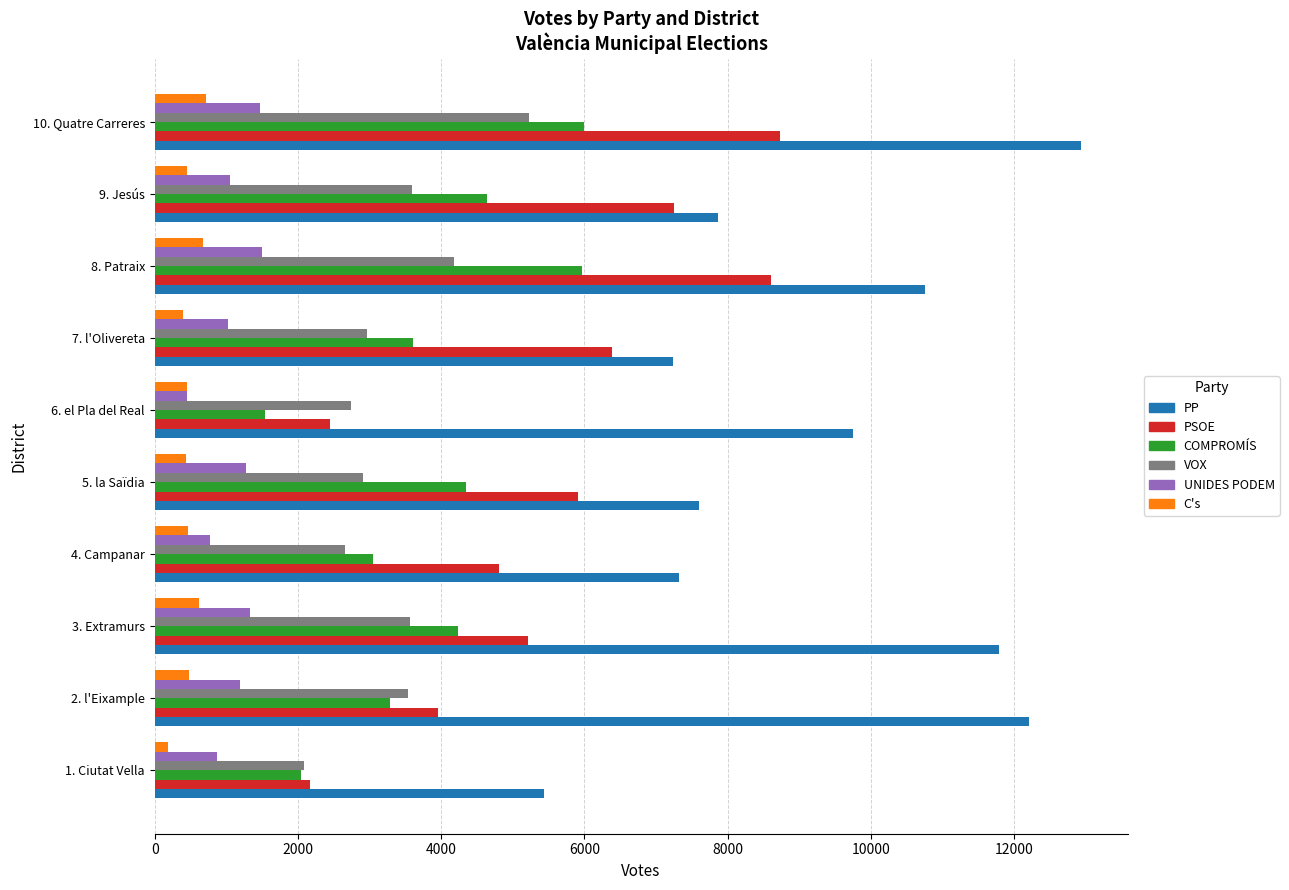

List the series in order of their peak value, highest first.

PP, PSOE, COMPROMÍS, VOX, UNIDES PODEM, C's